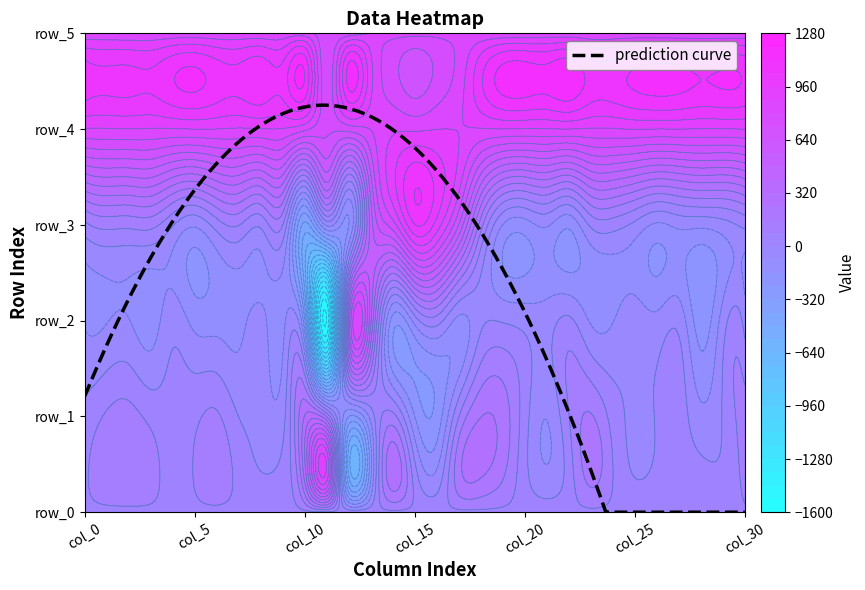

What is the sum of all row_4 values?

26765.0